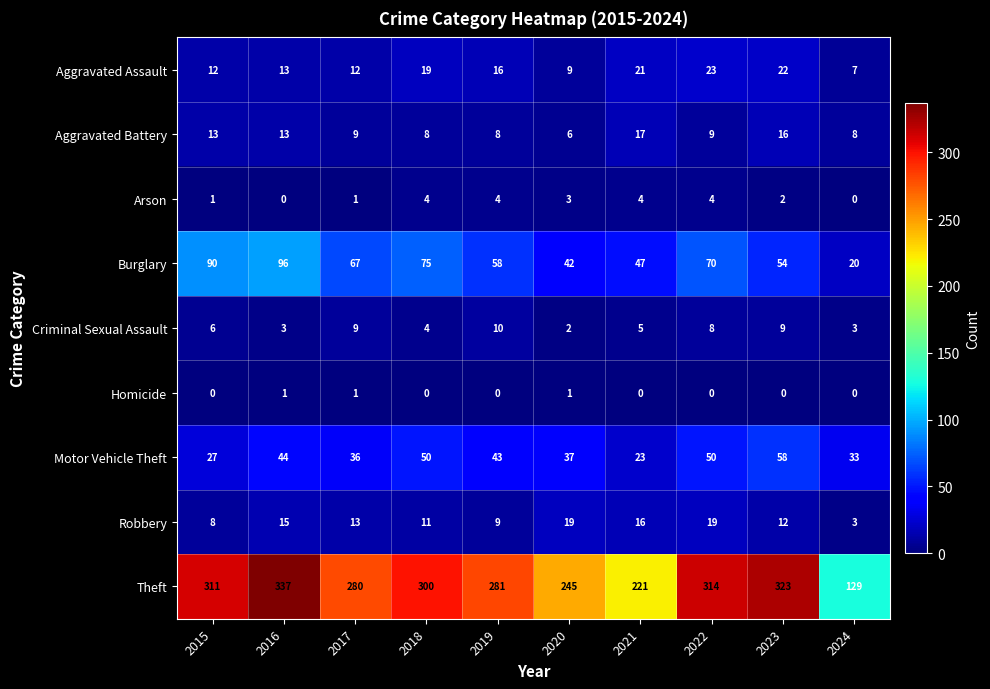

What is the greatest value displayed?

337